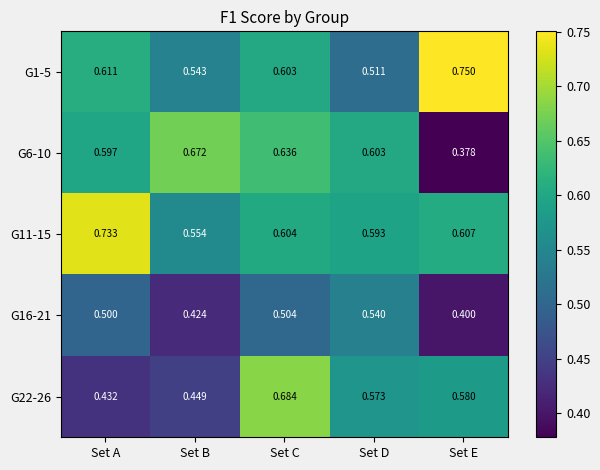

Which series has the widest spread of values?

G6-10